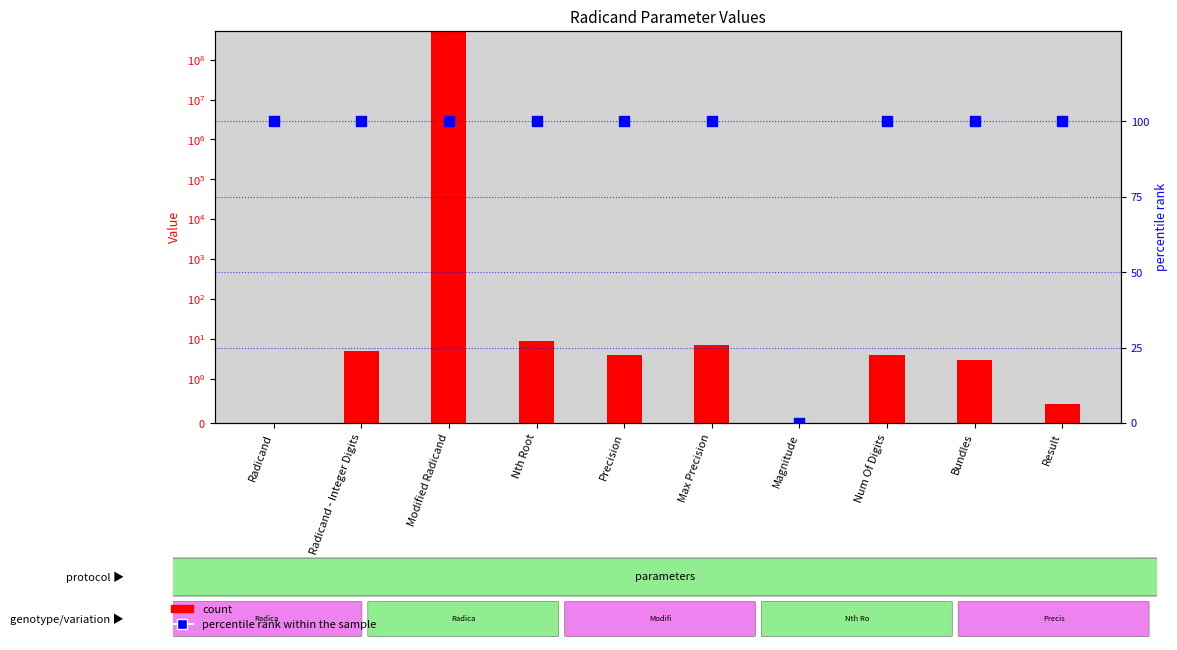

Which series contains the highest Y value?

count